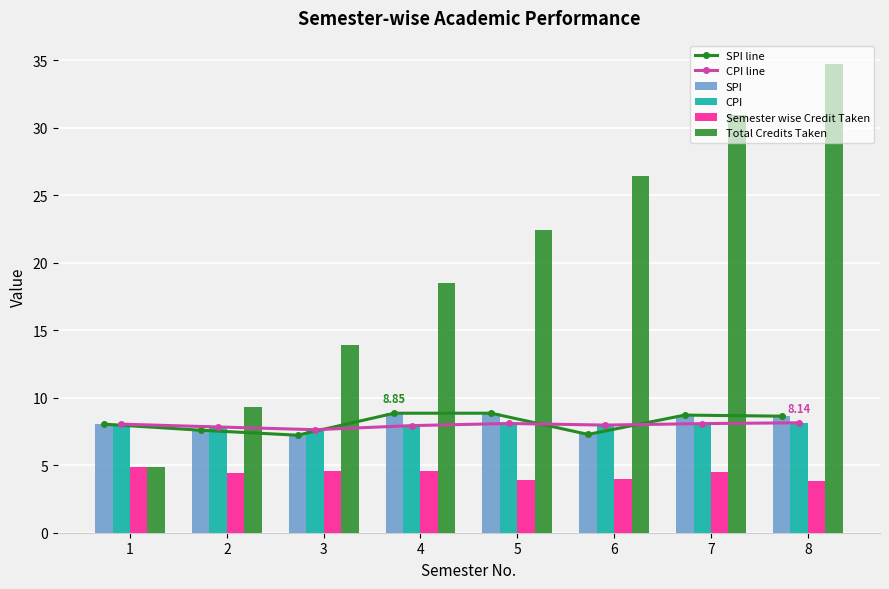

True or false: Semester wise Credit Taken has a value of 7.2 at 2.

False